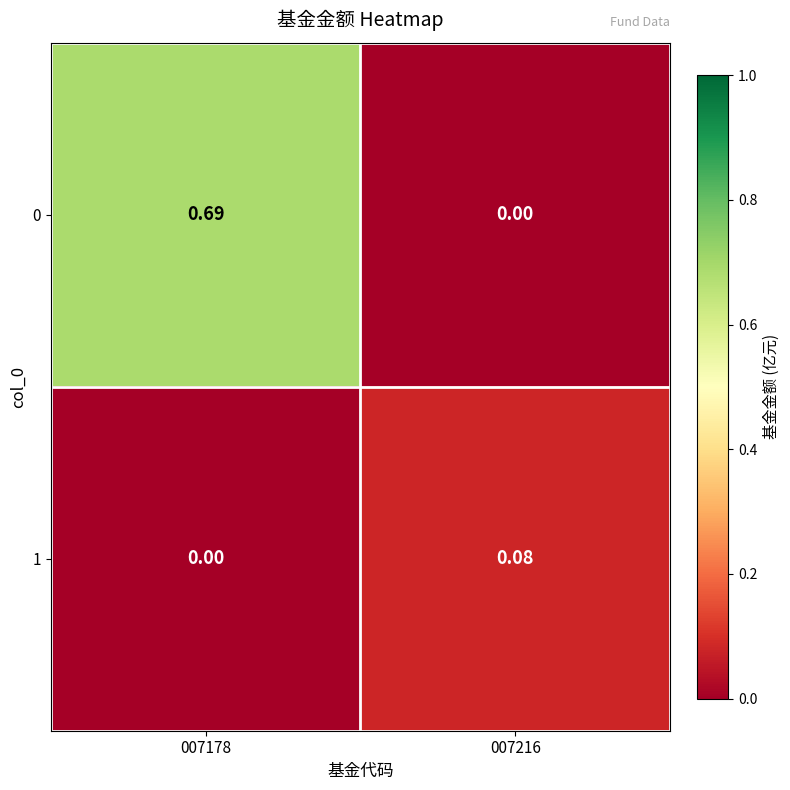

At how many categories does at least one series exceed 0?

2